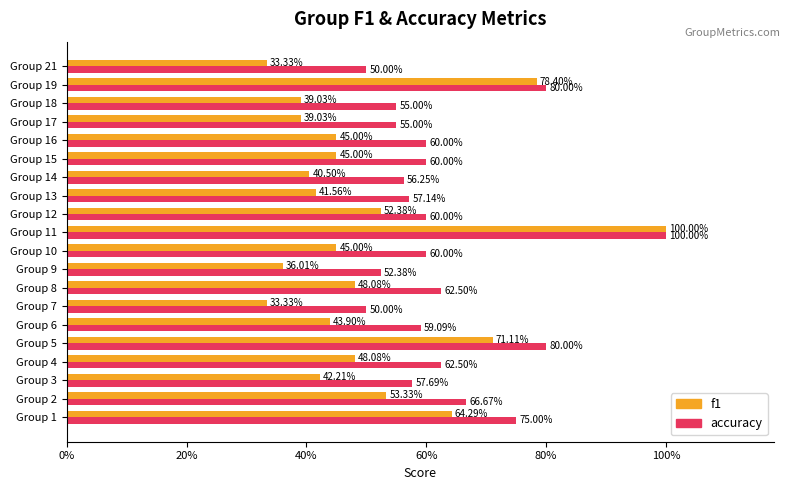

What are all the series names shown in the legend?

f1, accuracy